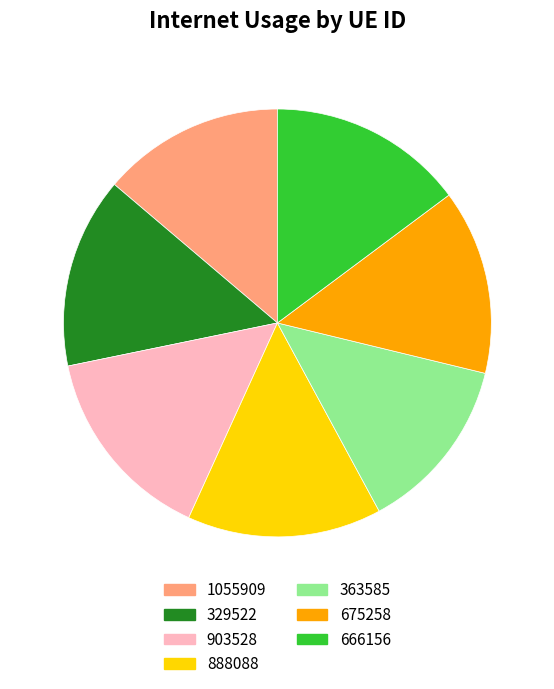

True or false: 1055909 accounts for 8% of the total.

False